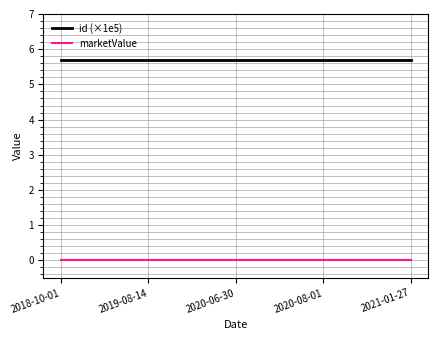

Is it true that marketValue equals 0.0 at 2018-10-01?

True